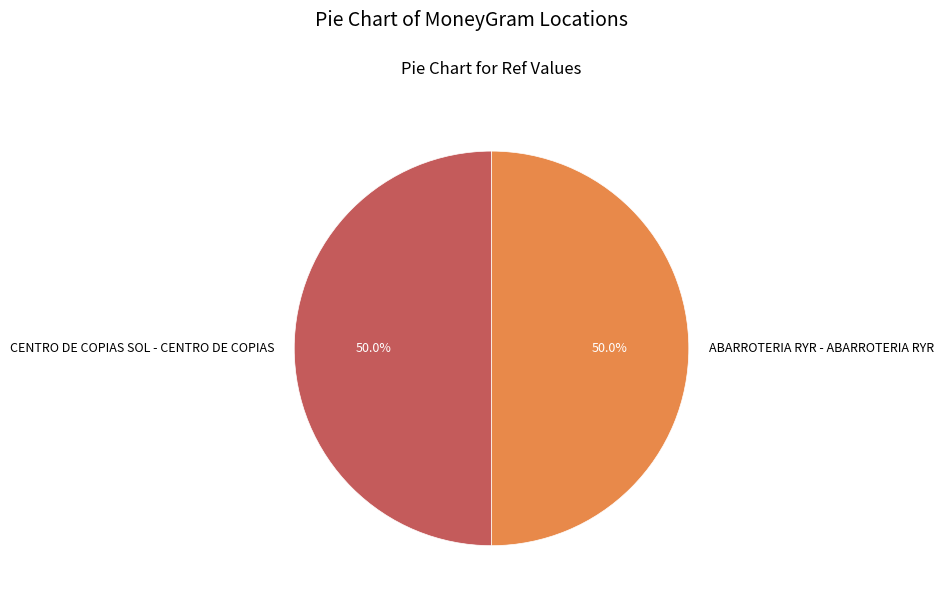

What percentage do ABARROTERIA RYR - ABARROTERIA RYR and CENTRO DE COPIAS SOL - CENTRO DE COPIAS together represent?

100.0%